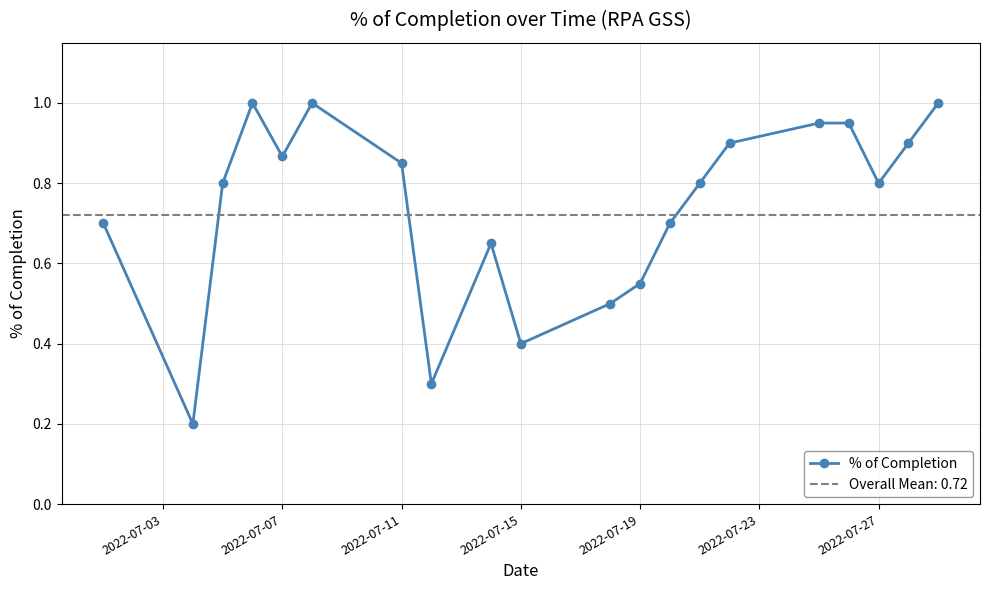

In % of Completion, how many points are lower than both neighbors (excluding endpoints)?

5